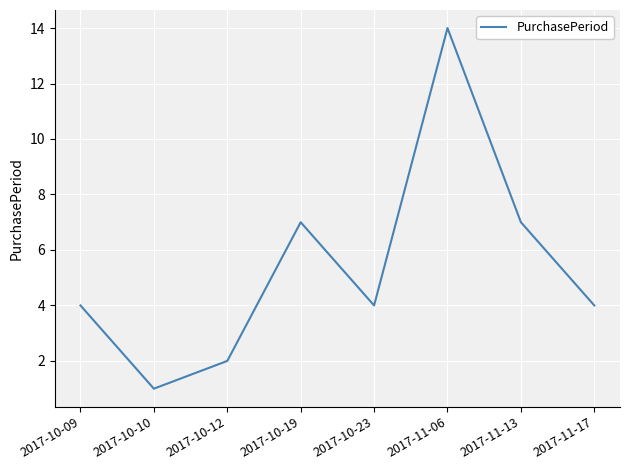

At which category does the data reach its first local peak?

2017-10-19